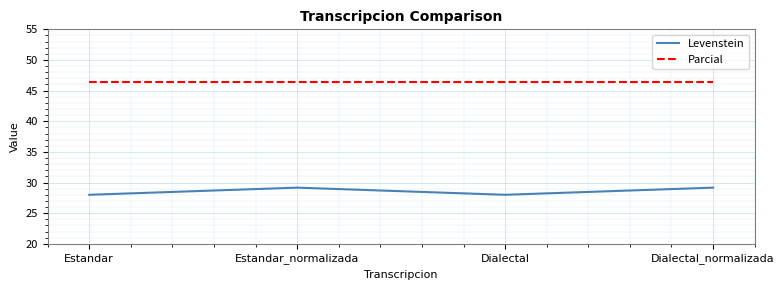

What is the difference between the Levenstein values at Estandar_normalizada and Estandar?

1.2